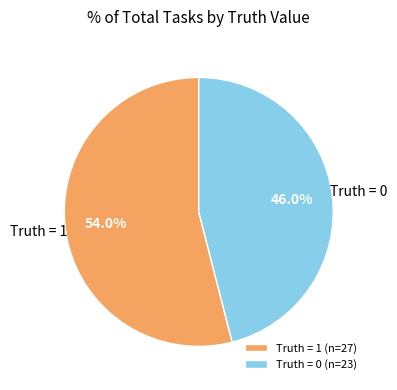

Which category has the smallest portion of the pie?

Truth = 0